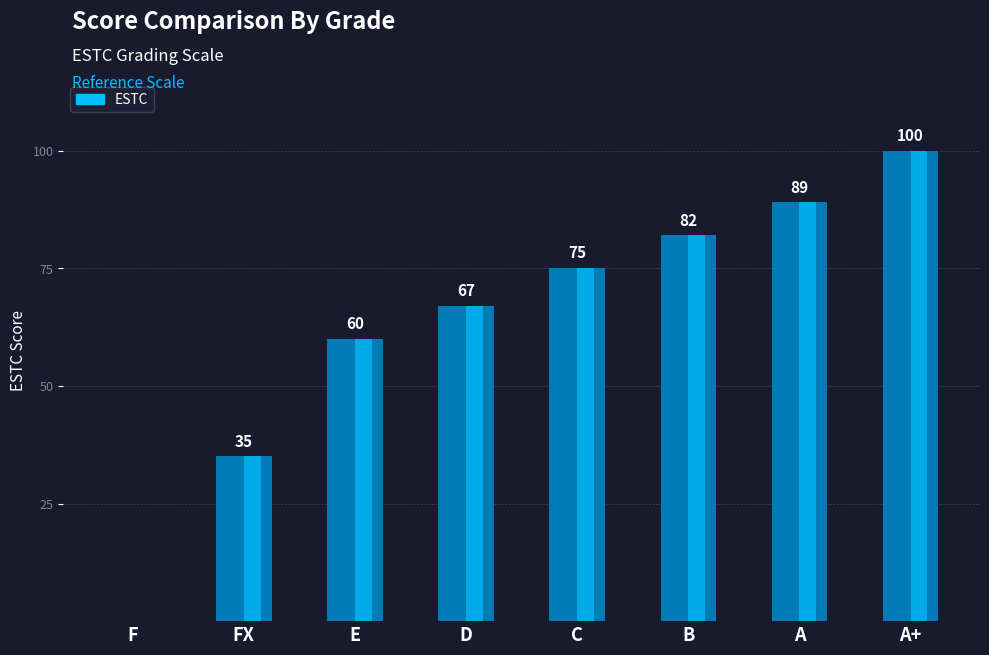

Rank the categories by value from highest to lowest.

A+, A, B, C, D, E, FX, F